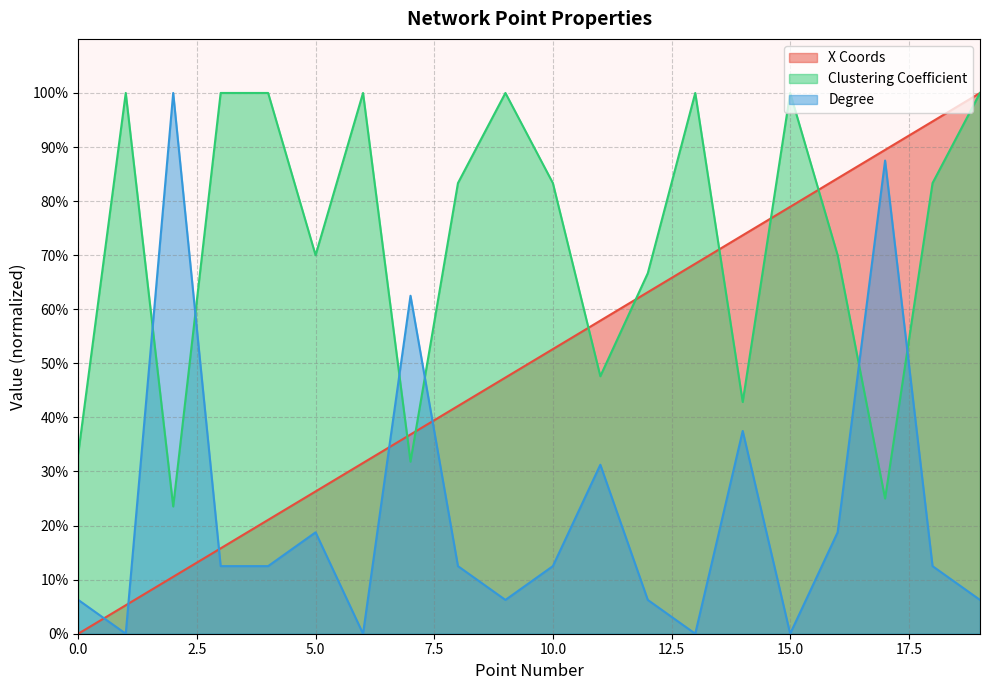

The Degree series shows 1.0 at 7. True or false?

False